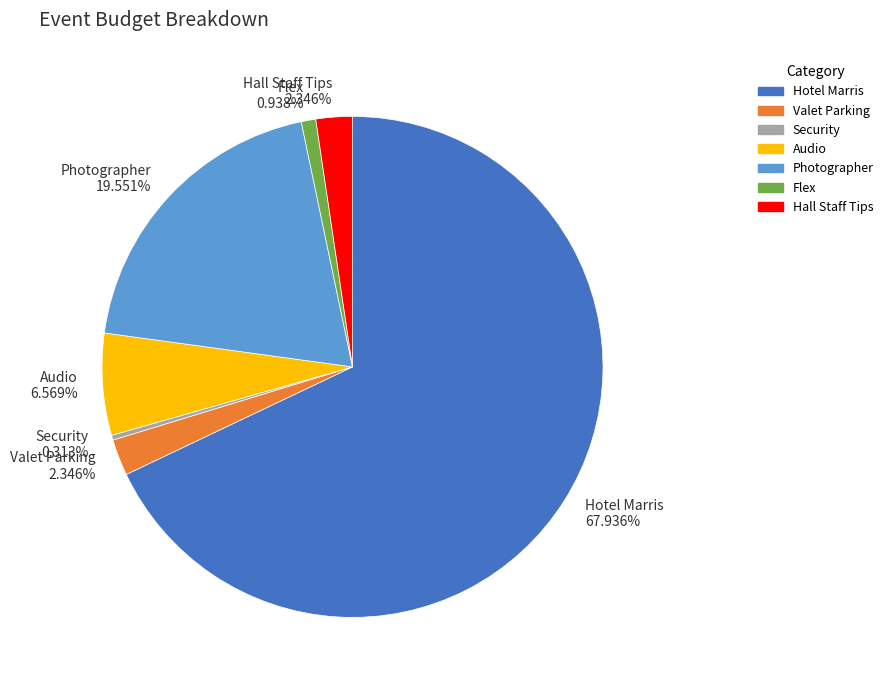

What is the largest slice in the pie chart?

Hotel Marris